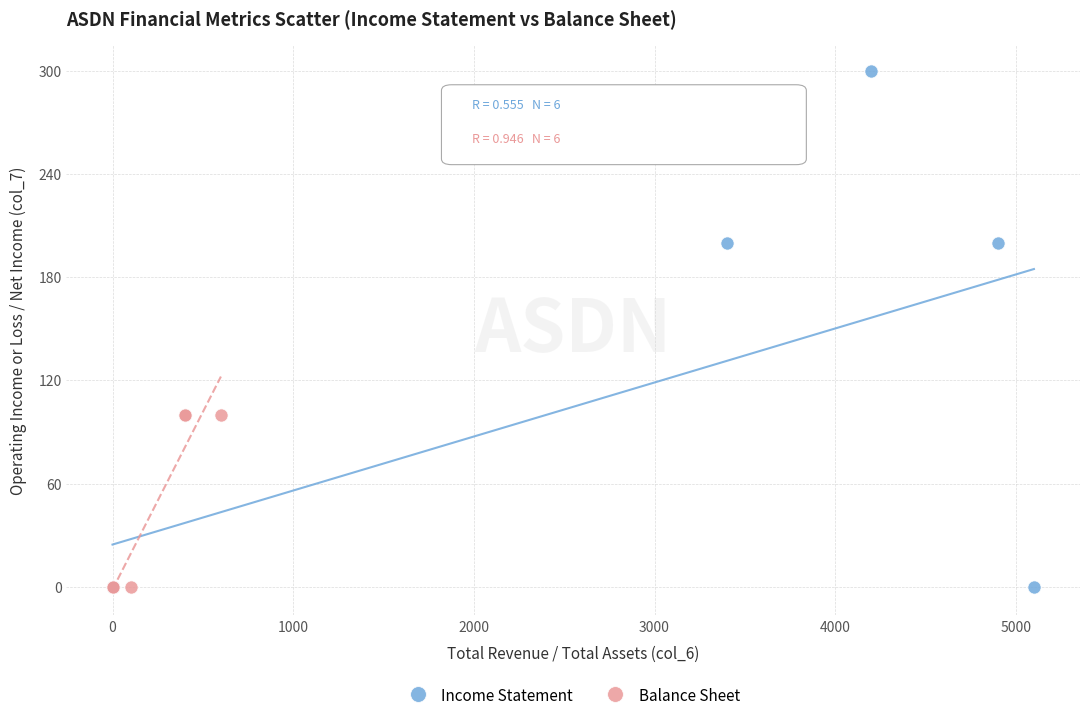

Which series has the largest Y range (max minus min)?

Income Statement